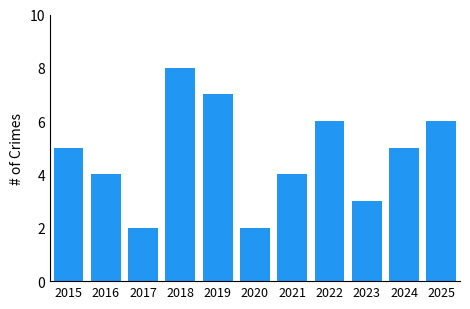

What is the value of the 6th bar from the left?

2